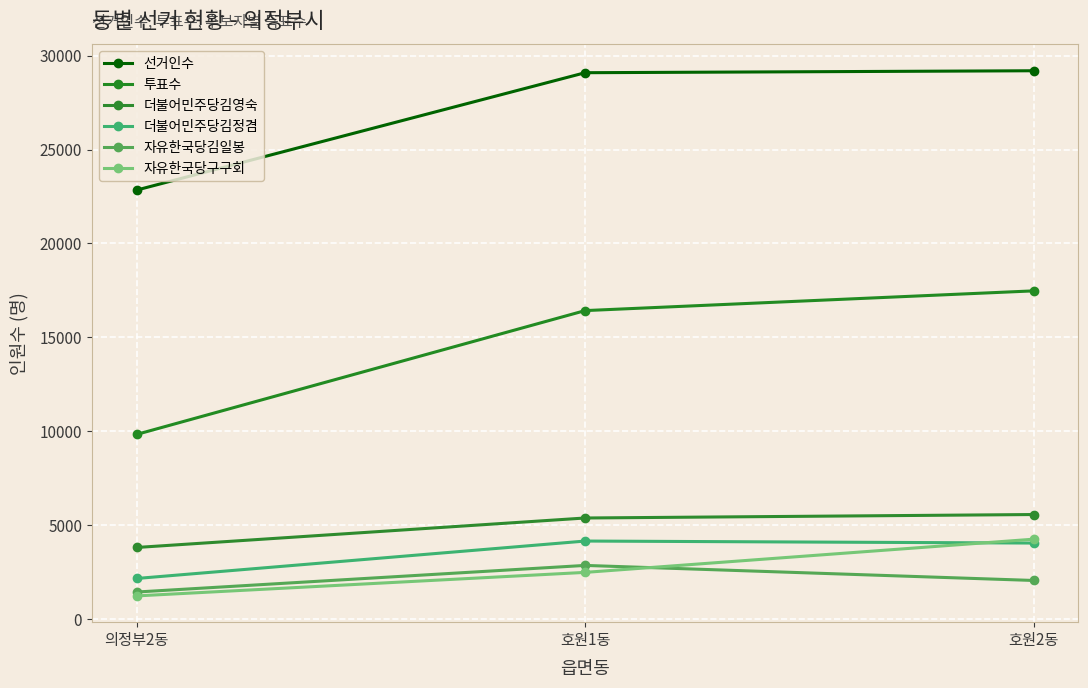

What is the minimum value shown in the chart?

1243